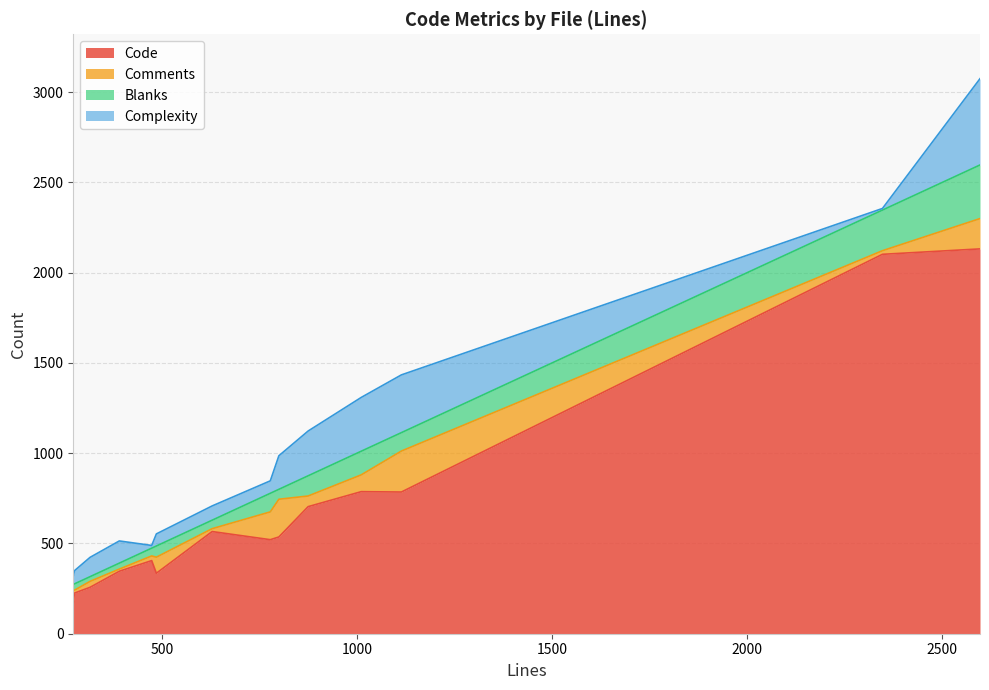

What is the maximum value for Code?

2132